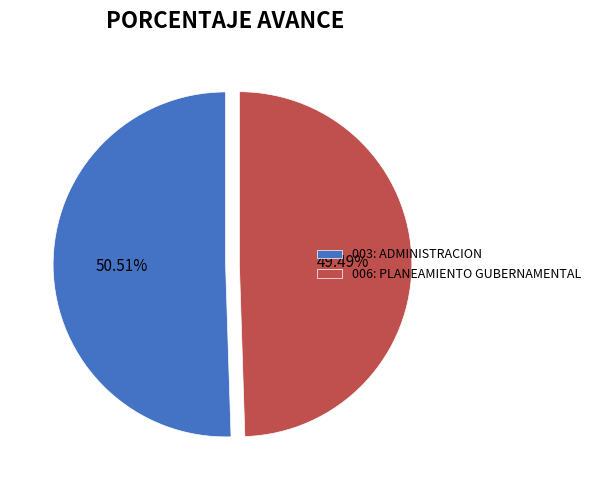

To the nearest percent, what is the combined percentage of 006: PLANEAMIENTO GUBERNAMENTAL and 003: ADMINISTRACION?

100%